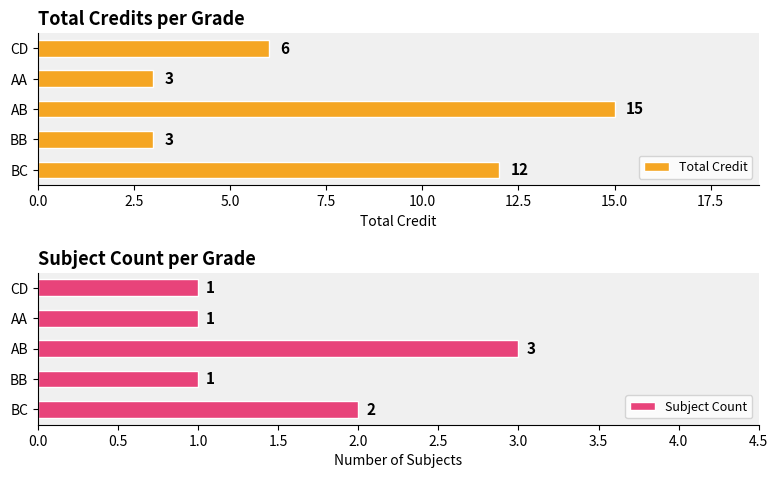

True or false: Total Credit has a value of 9 at AB.

False